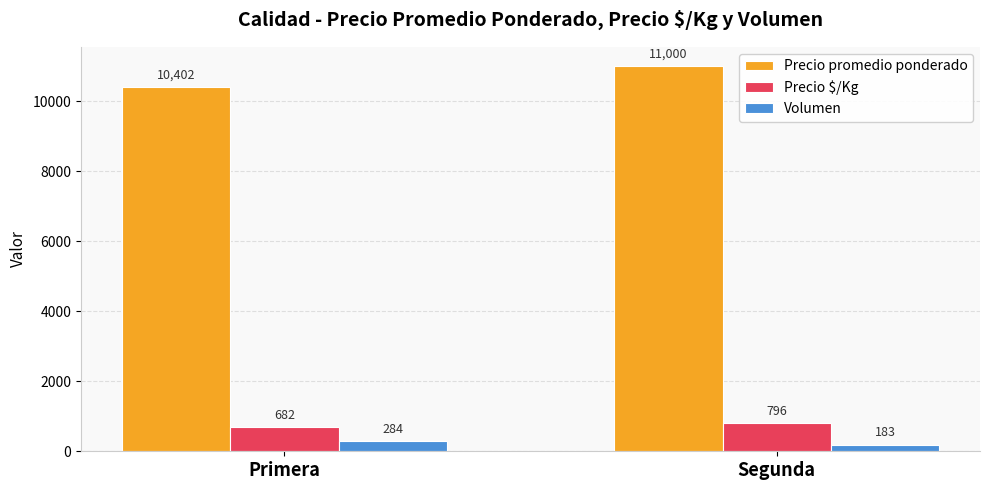

Rank the series at Primera from highest to lowest value.

Precio promedio ponderado, Precio $/Kg, Volumen